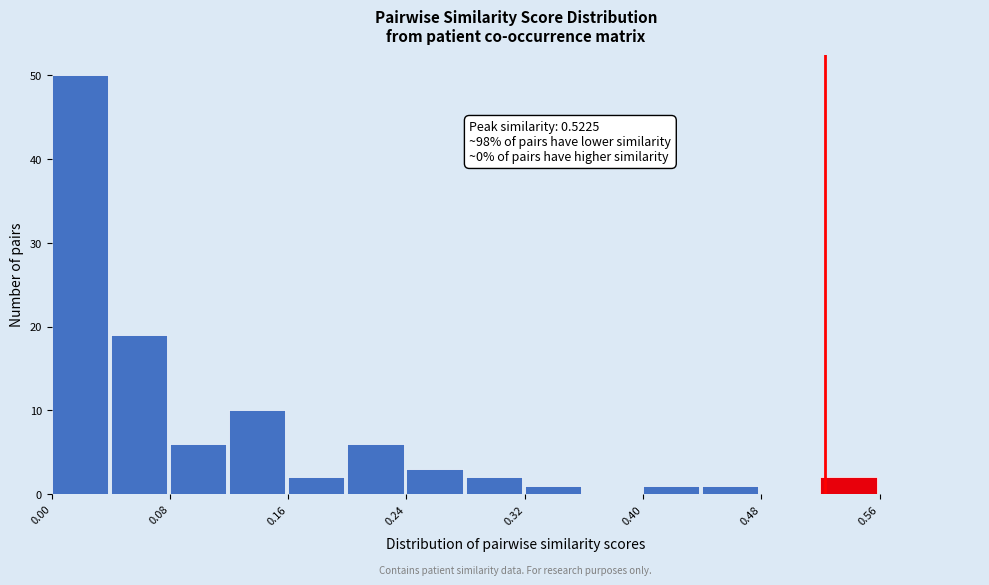

Read against the x-axis, roughly where is the centre of the tallest bar?

0.02